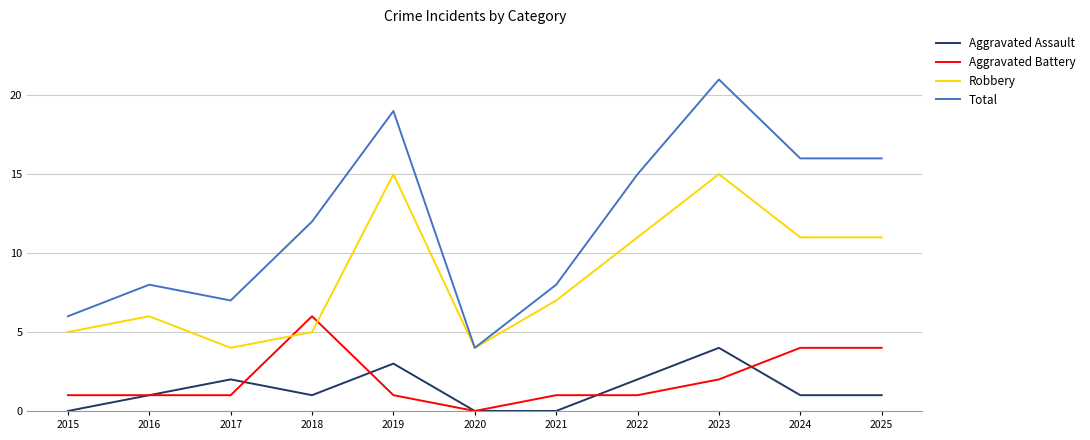

True or false: Total and Aggravated Assault cross at least once.

False